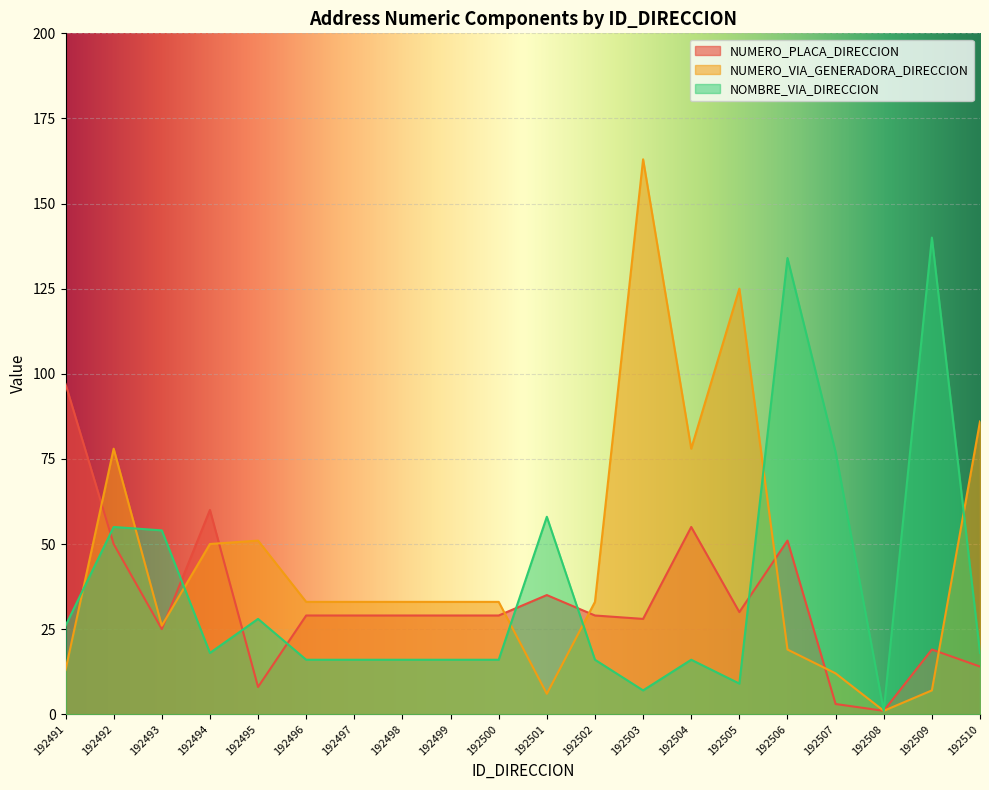

Is it true that NUMERO_VIA_GENERADORA_DIRECCION equals 44 at 192493?

False